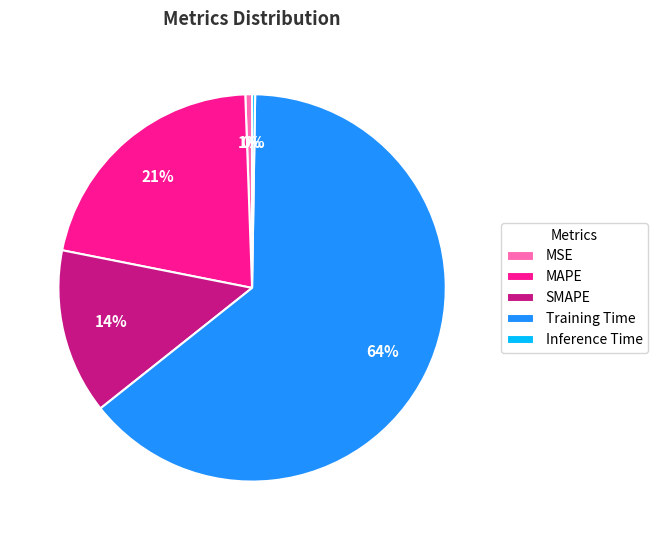

Combined, do MAPE and SMAPE account for over 50%?

No